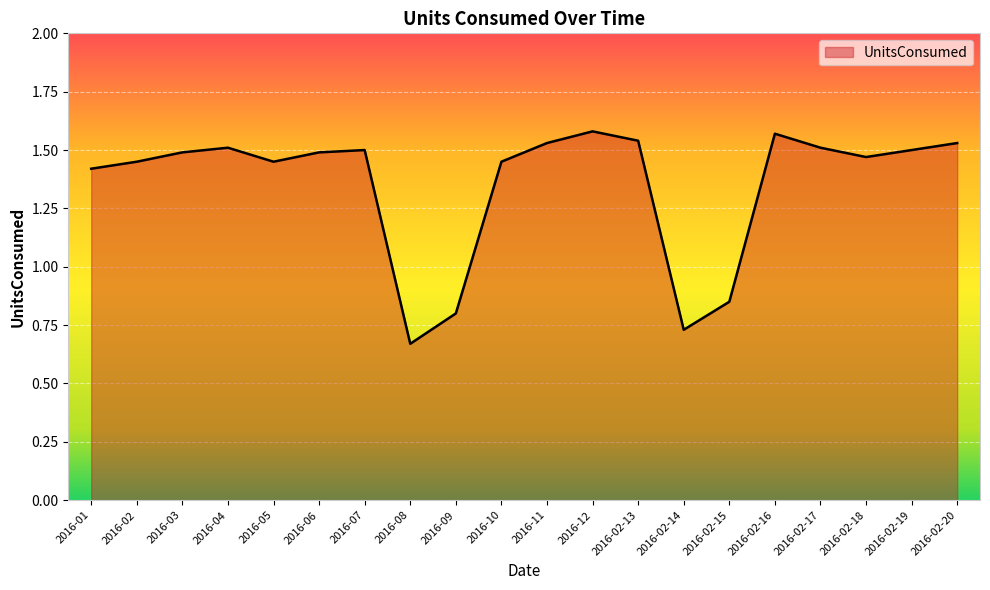

How many lines are shown in the chart?

1